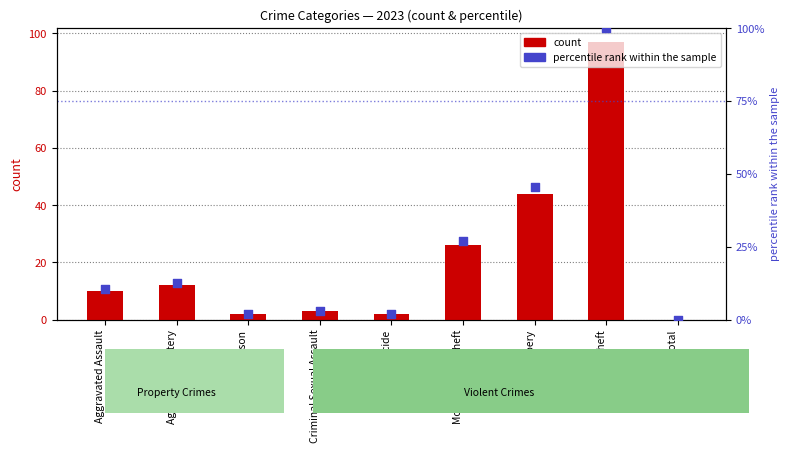

Which series contains the highest Y value?

percentile rank within the sample